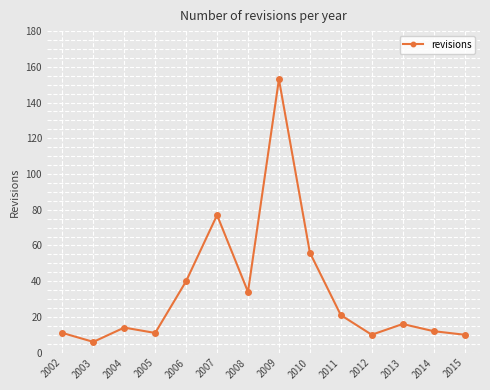

How many interior local peaks (higher than both neighbors) does the data have?

4